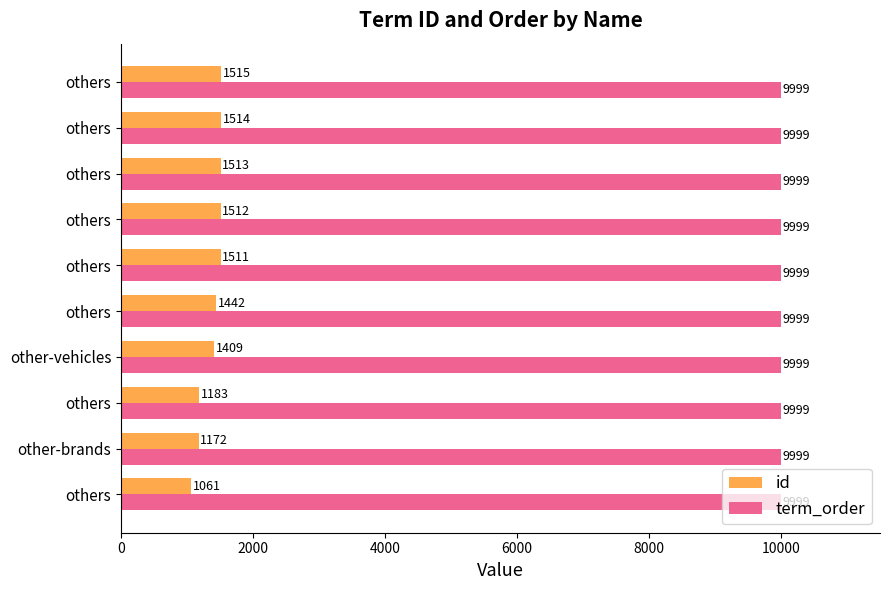

Which series has the largest range (max minus min)?

id